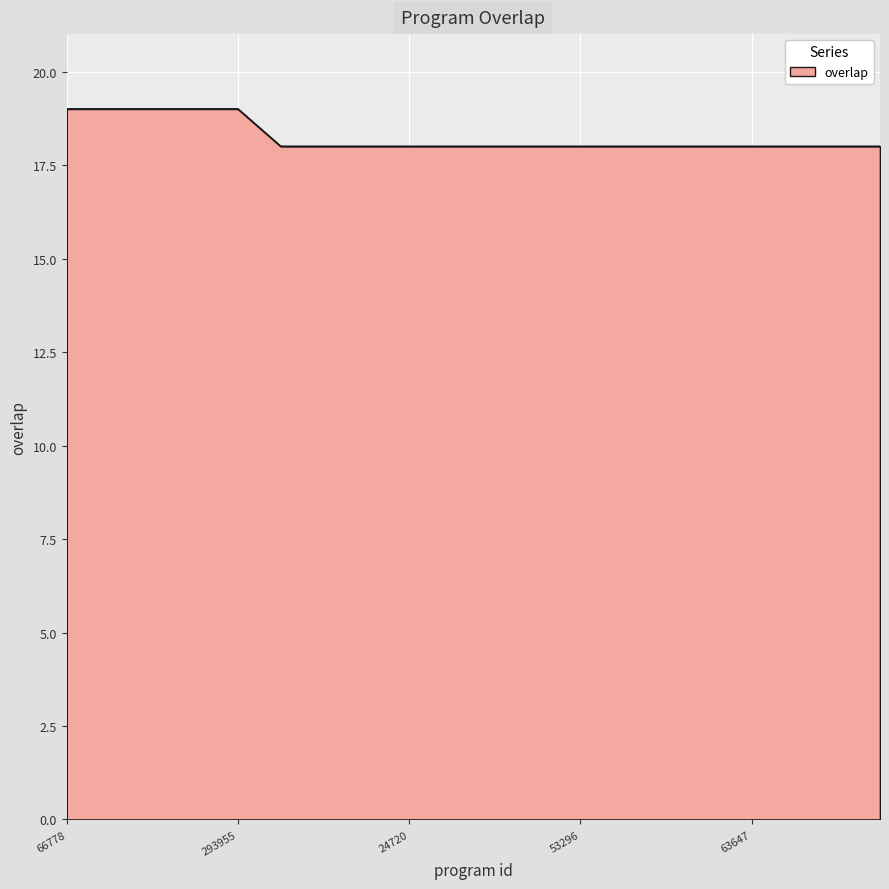

What is the minimum value shown in the chart?

18